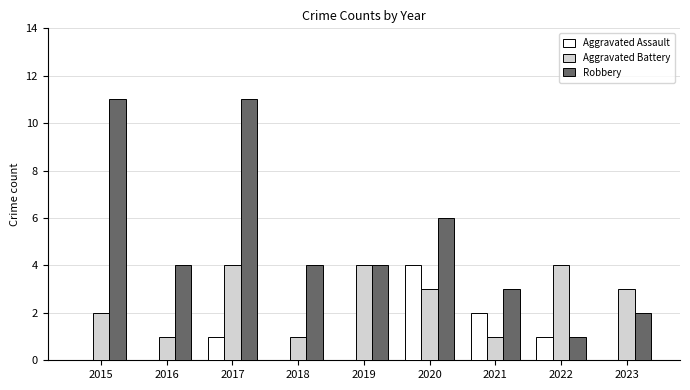

True or false: Aggravated Battery has a value of 1 at 2016.

True